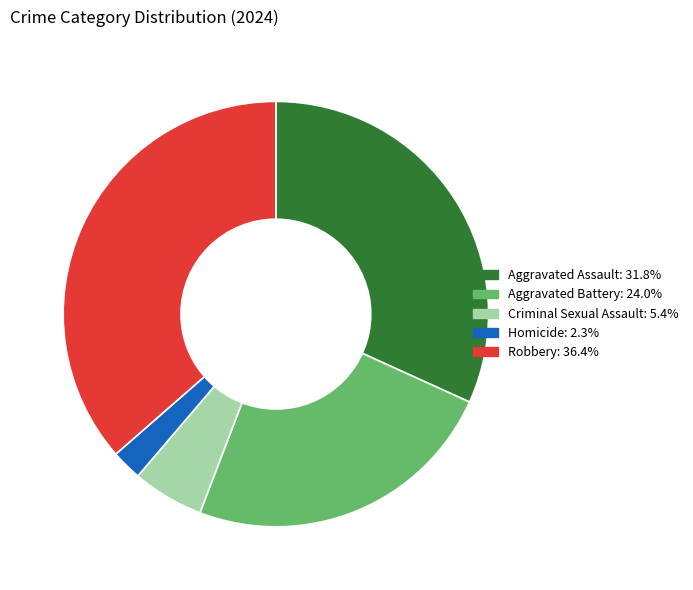

How many slices are in this pie chart?

5